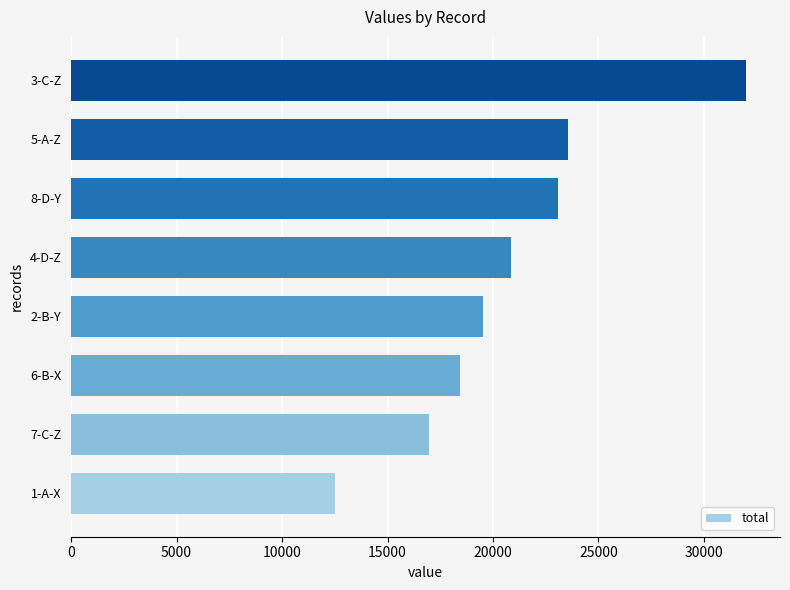

Reading bottom to top, list all the values displayed in this chart.

1-A-X=12500	7-C-Z=16991	6-B-X=18455	2-B-Y=19510	4-D-Z=20865	8-D-Y=23094	5-A-Z=23580	3-C-Z=32010